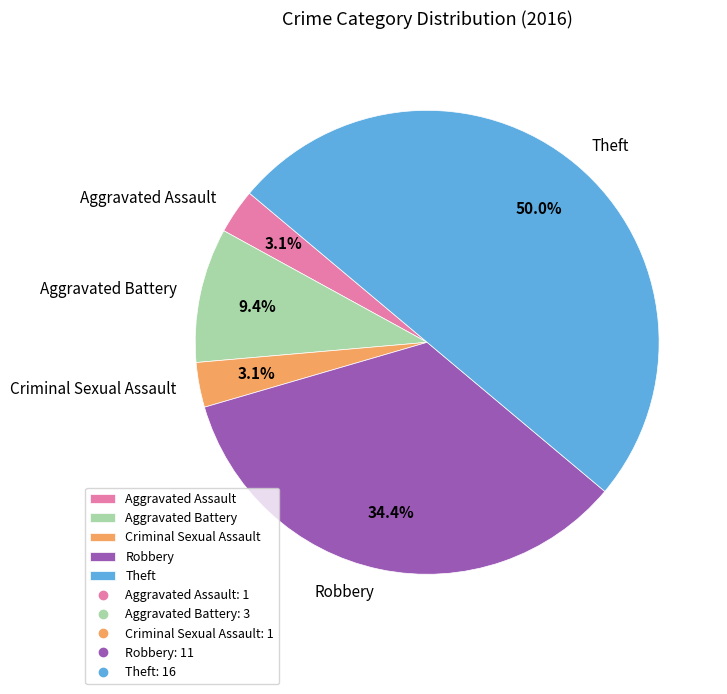

Is Criminal Sexual Assault the majority of the pie?

No